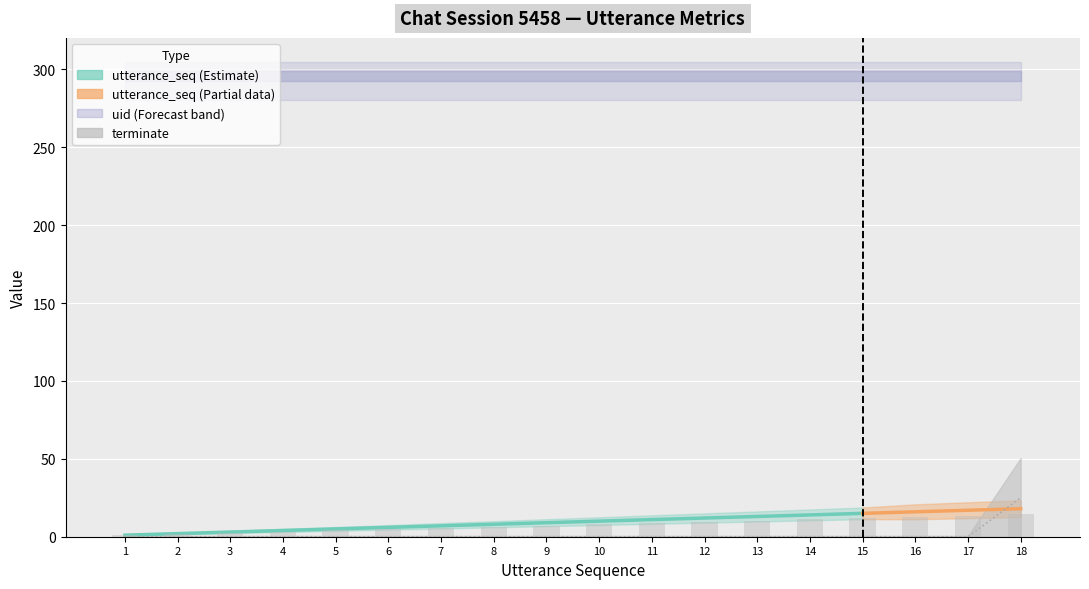

What is the difference between the highest and lowest values at 2?

1.6